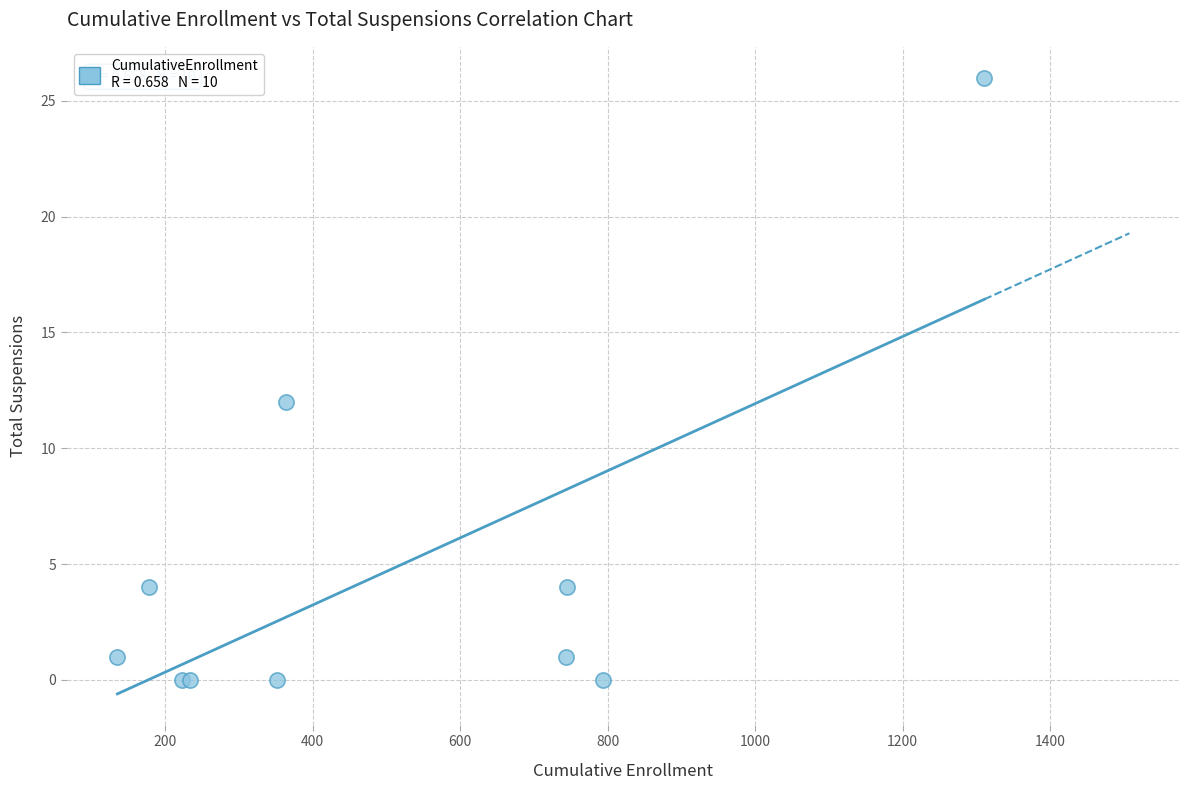

What Y value in the scatter plot is closest to 13?

12